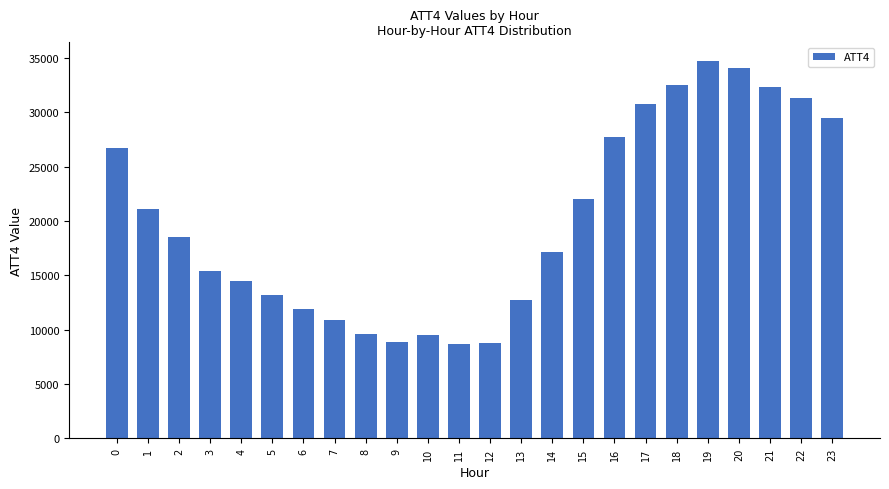

At which label is the value closest to 21700?

15